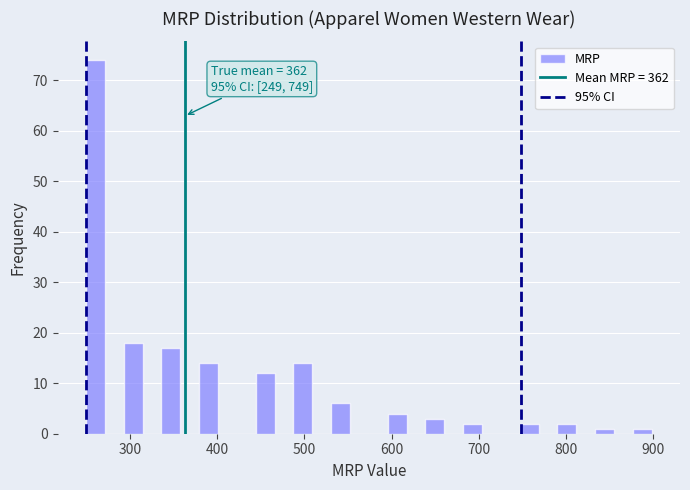

Read against the x-axis, roughly where is the centre of the tallest bar?

260